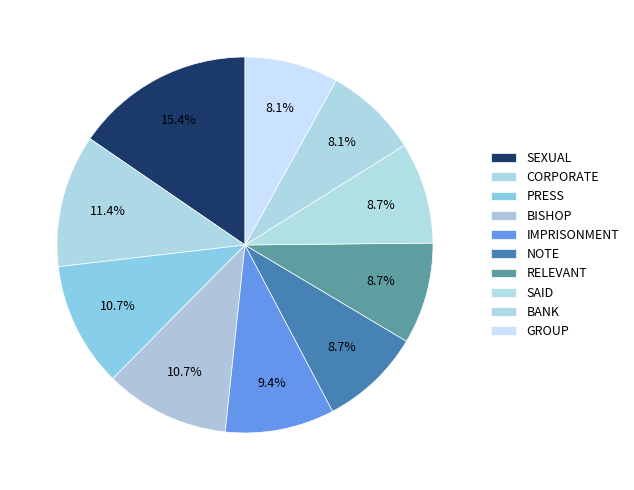

How many segments does this pie chart have?

10